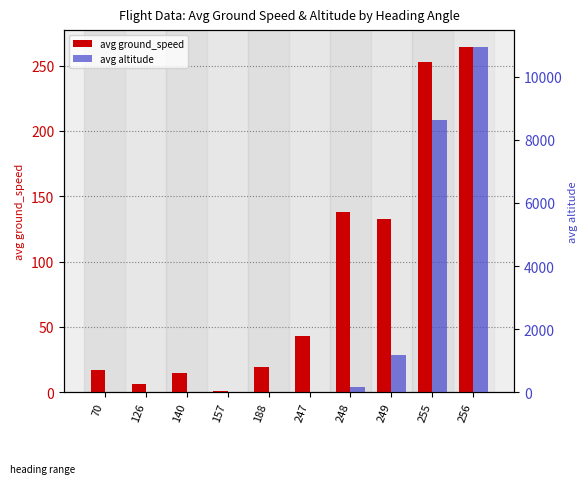

What are all the series names shown in the legend?

avg ground_speed, avg altitude